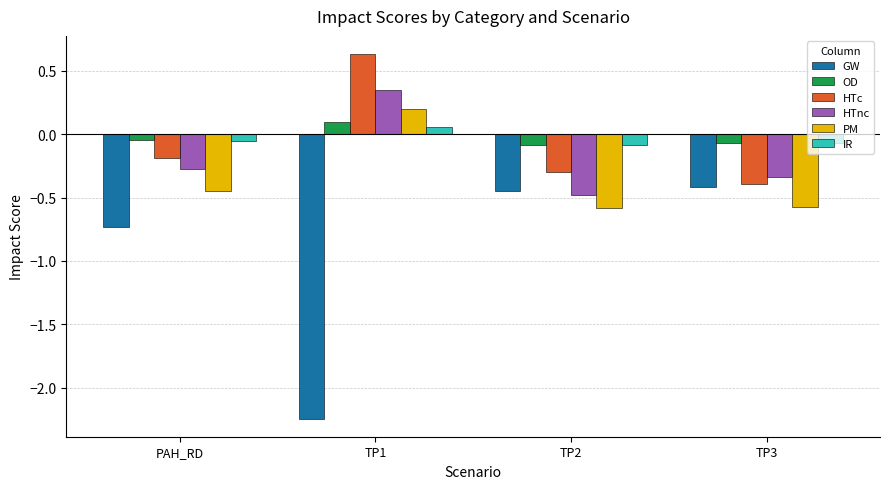

What are all the series names shown in the legend?

GW, OD, HTc, HTnc, PM, IR